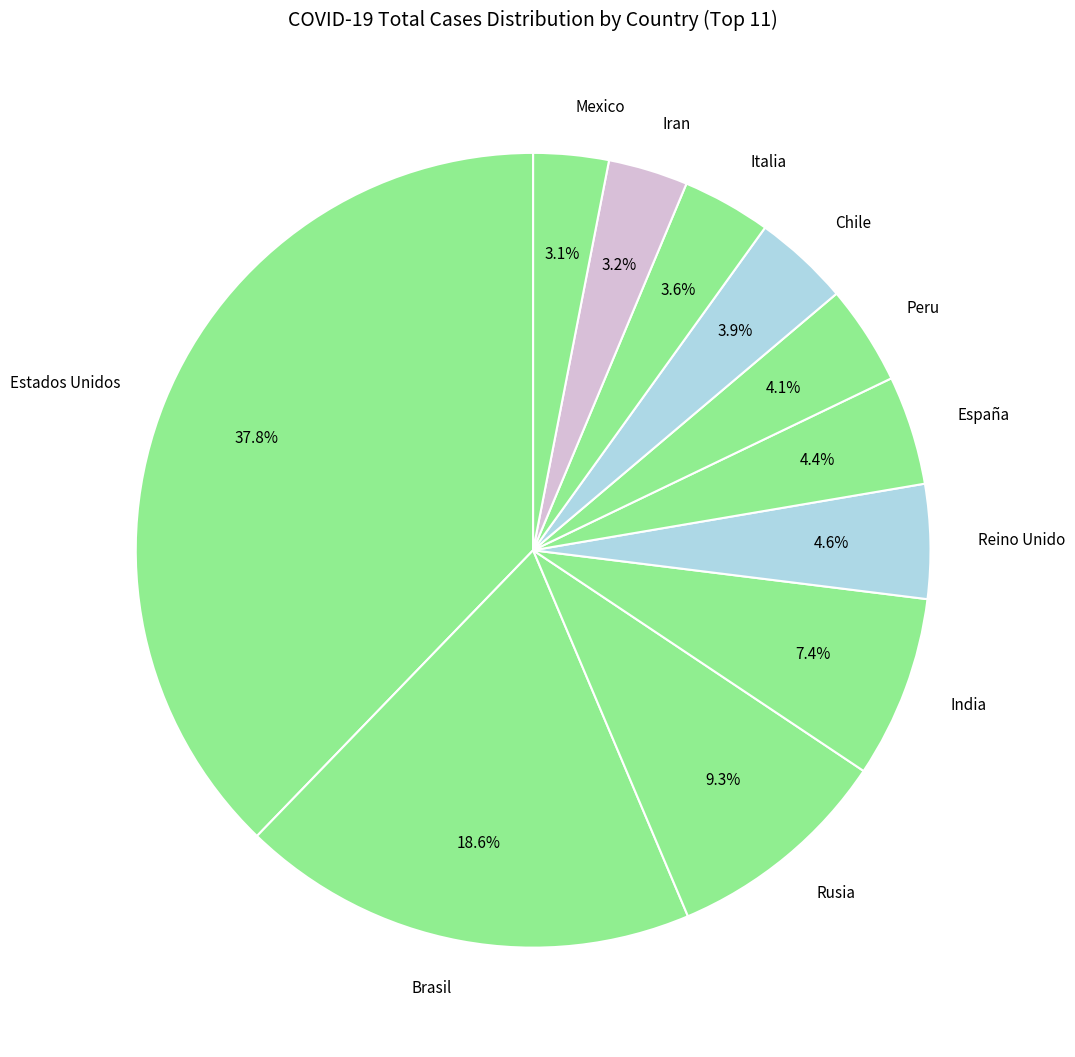

Does any single category account for the majority?

No